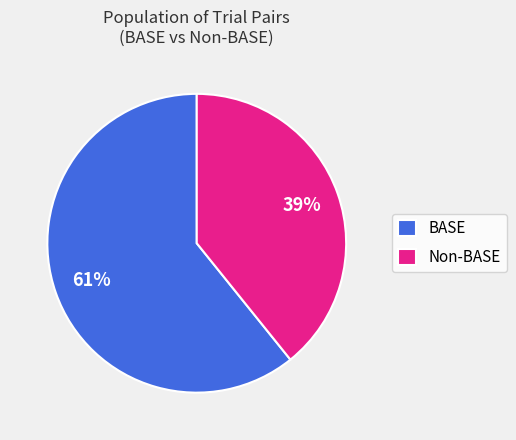

To the nearest percent, what is the average slice percentage?

50%